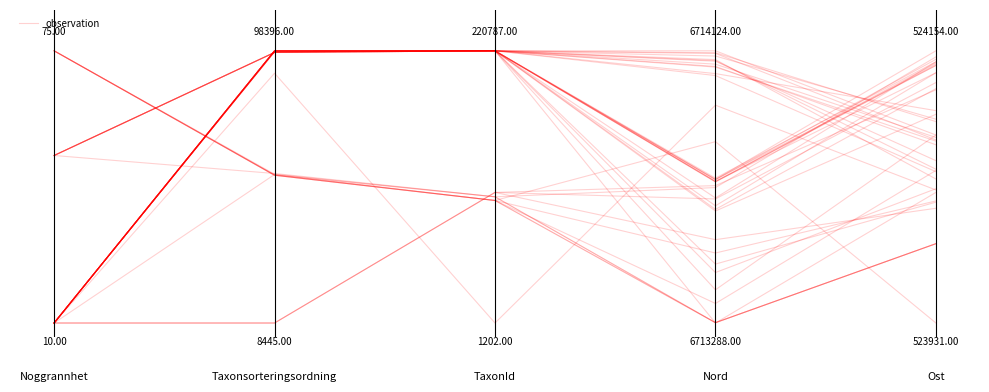

What is the difference between the maximum and minimum values?

1.0